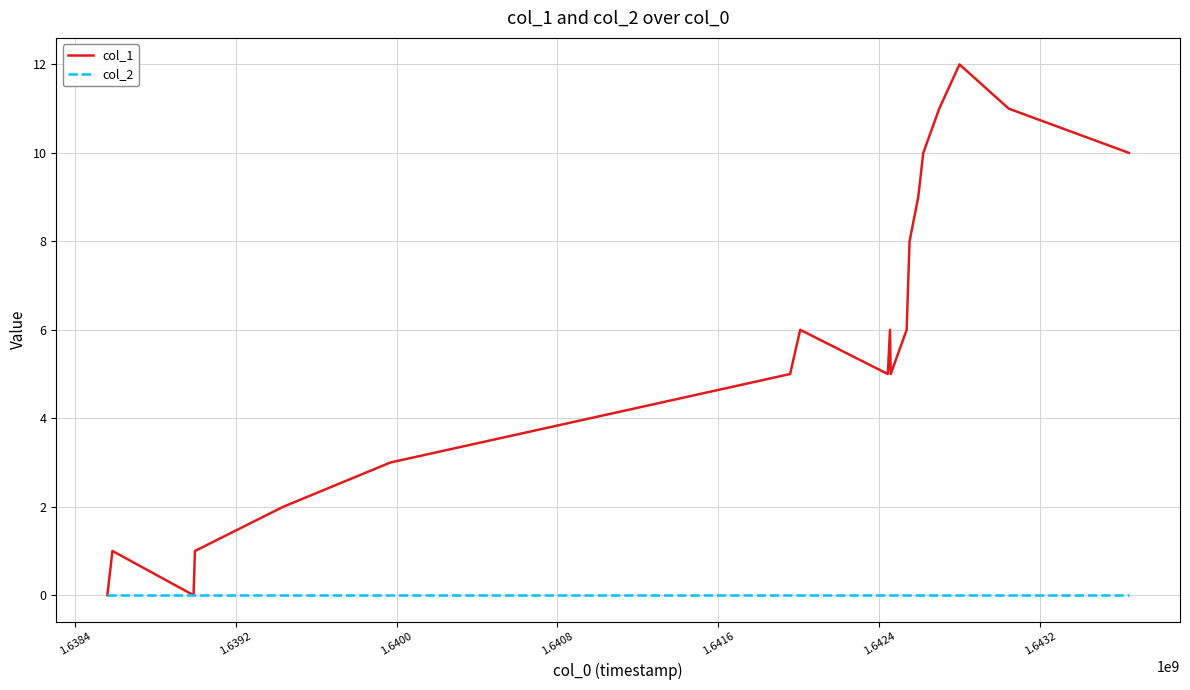

Which series has the widest spread of values?

col_1